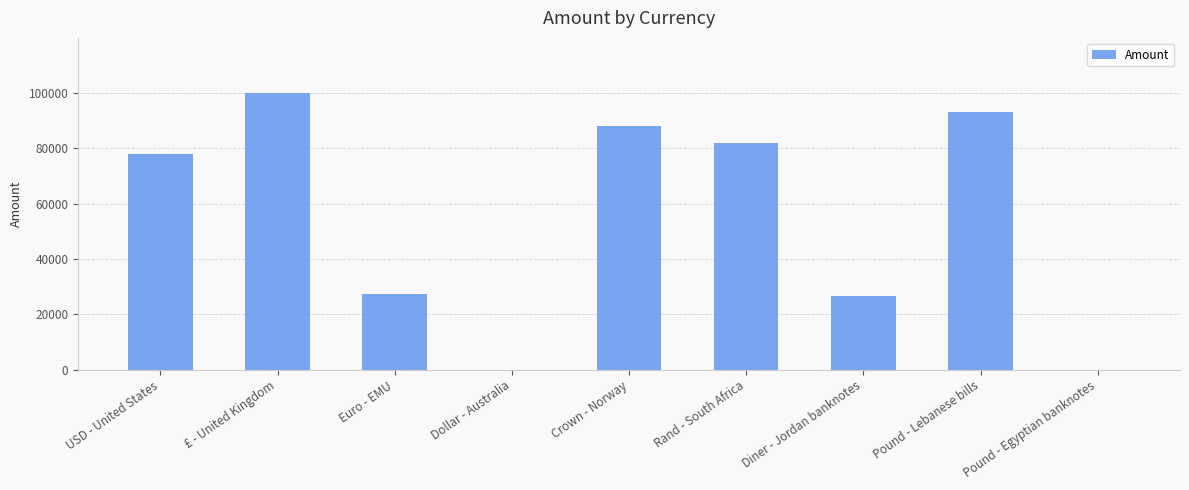

The chart shows a value of 50654 at Dollar - Australia. True or false?

False